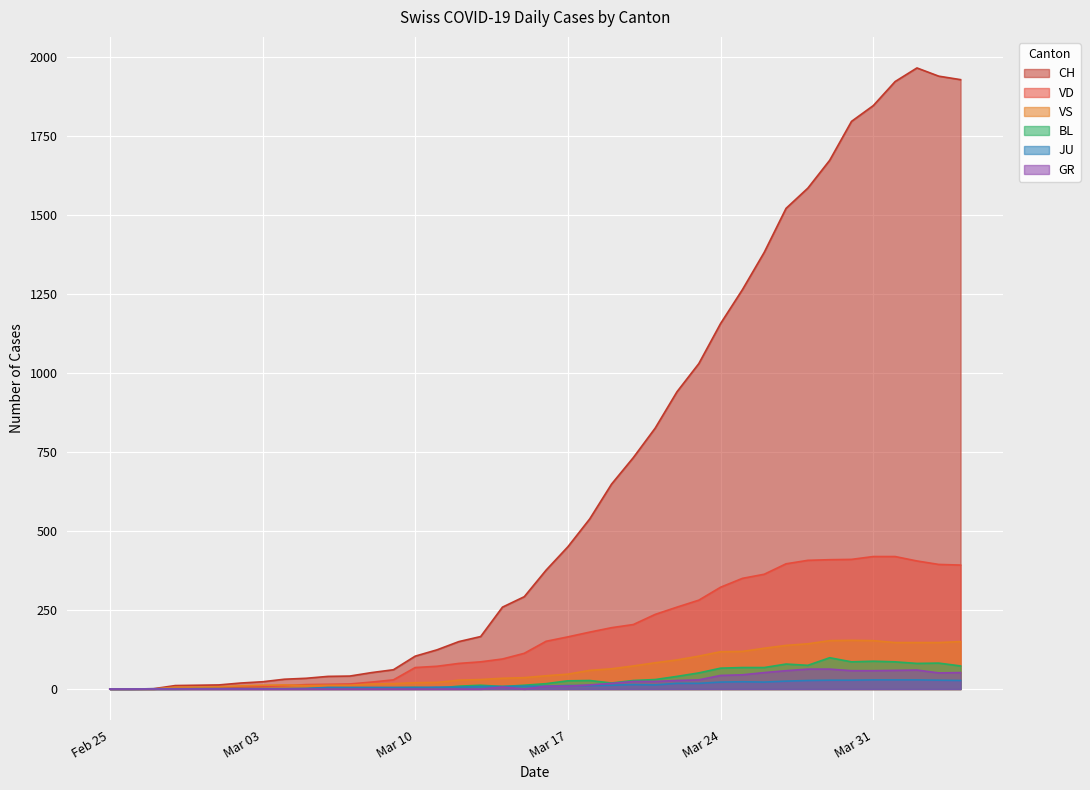

True or false: VS and CH intersect in this chart.

False